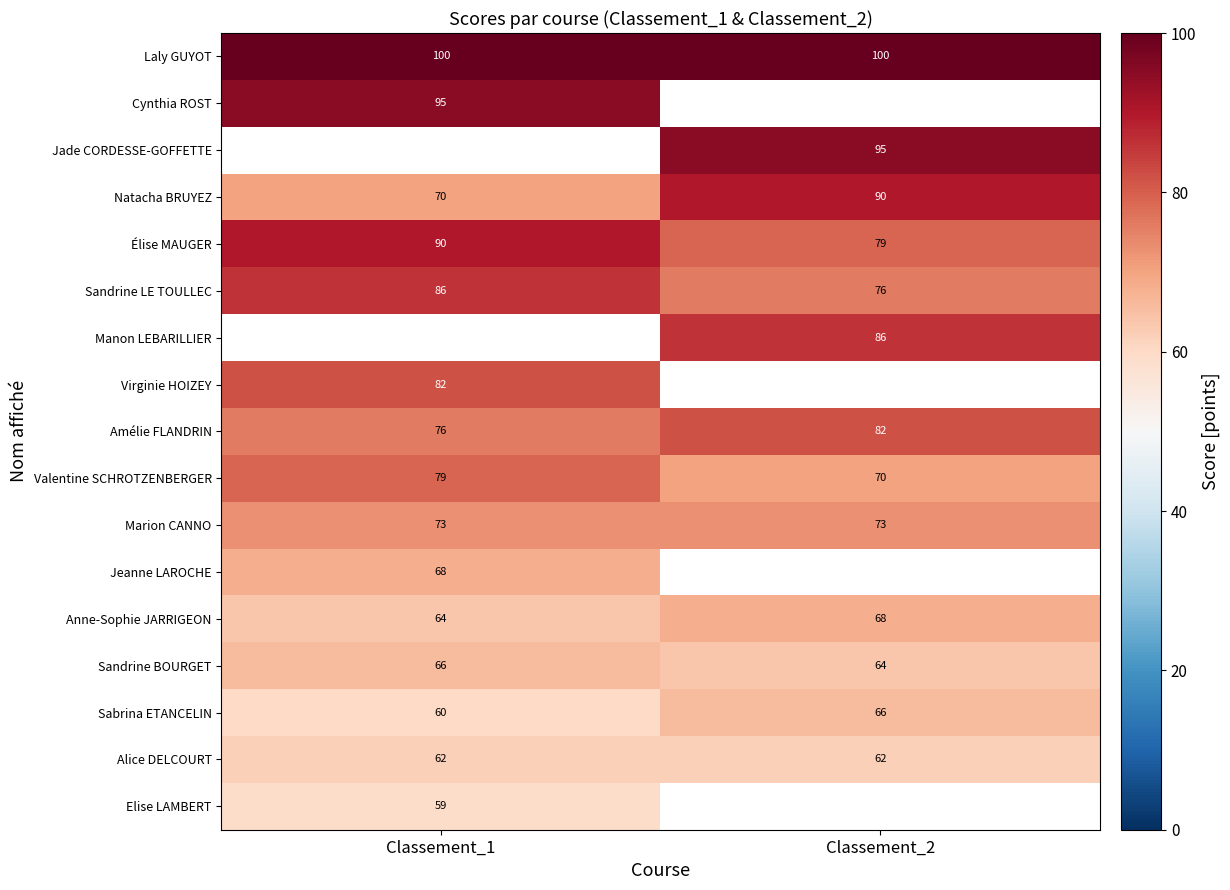

True or false: Amélie FLANDRIN has a value of 31 at Classement_2.

False